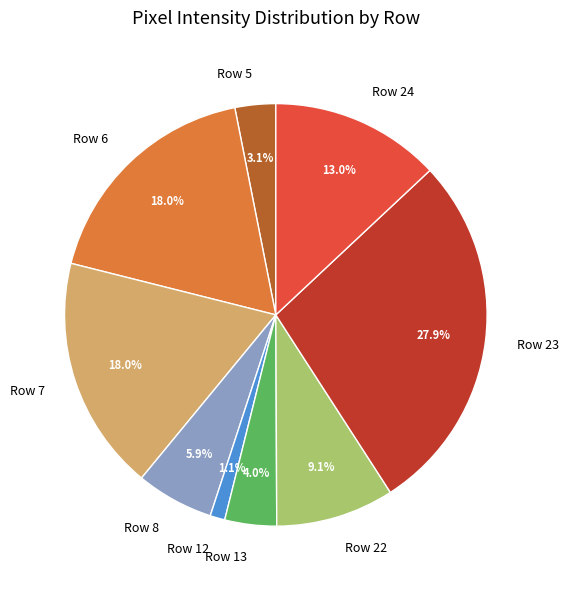

Which category has the smallest portion of the pie?

Row 12